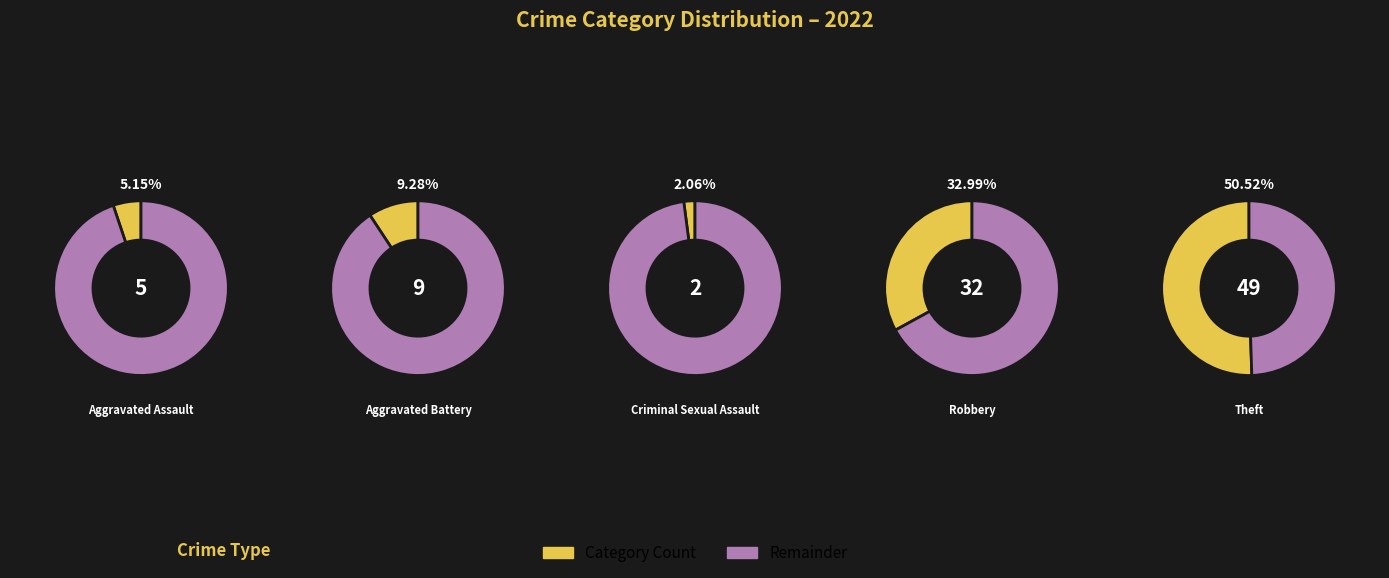

What is the smallest slice in the pie chart?

2